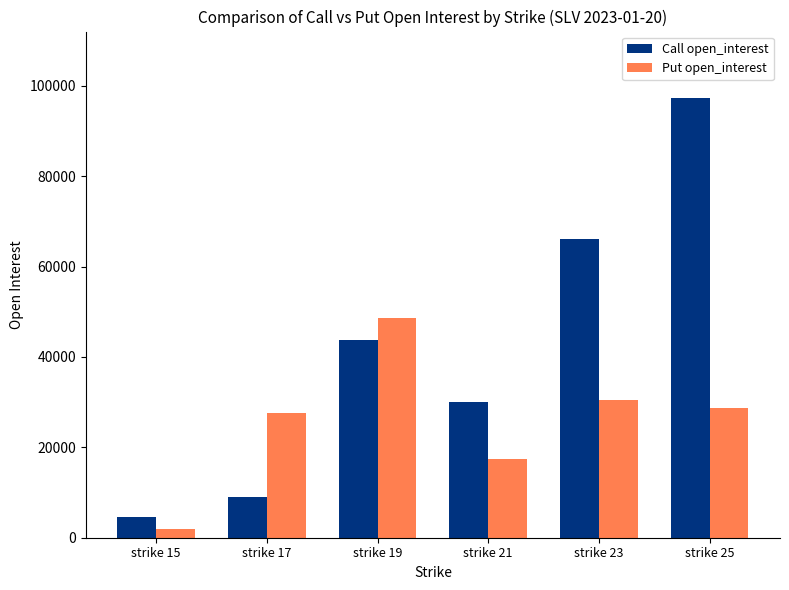

How many categories are shown in the chart?

6